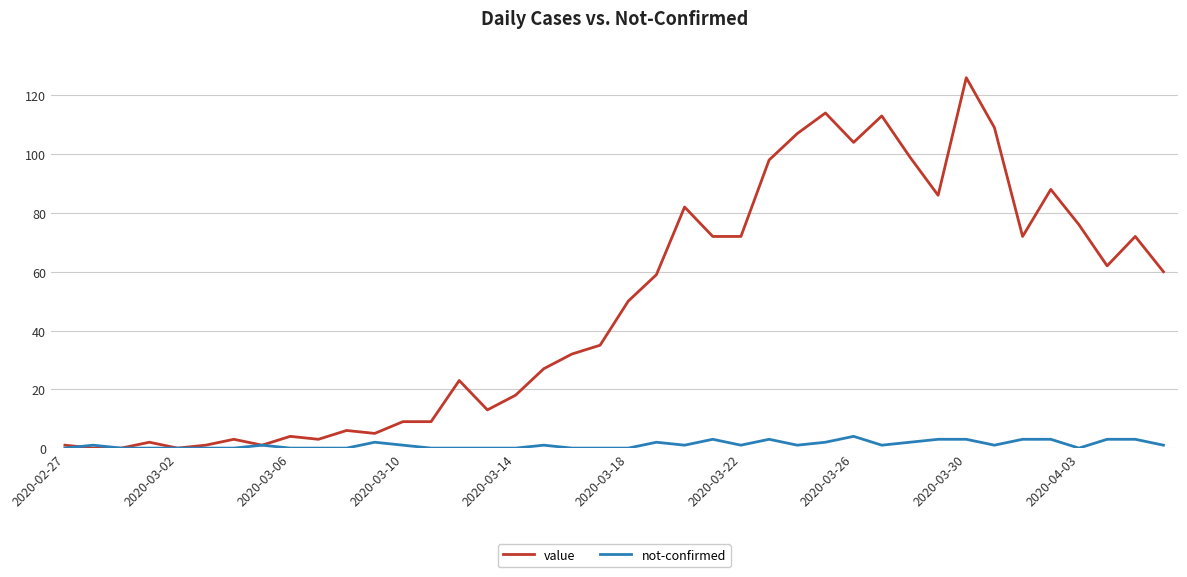

Rank the series by their average value, from lowest to highest.

not-confirmed, value